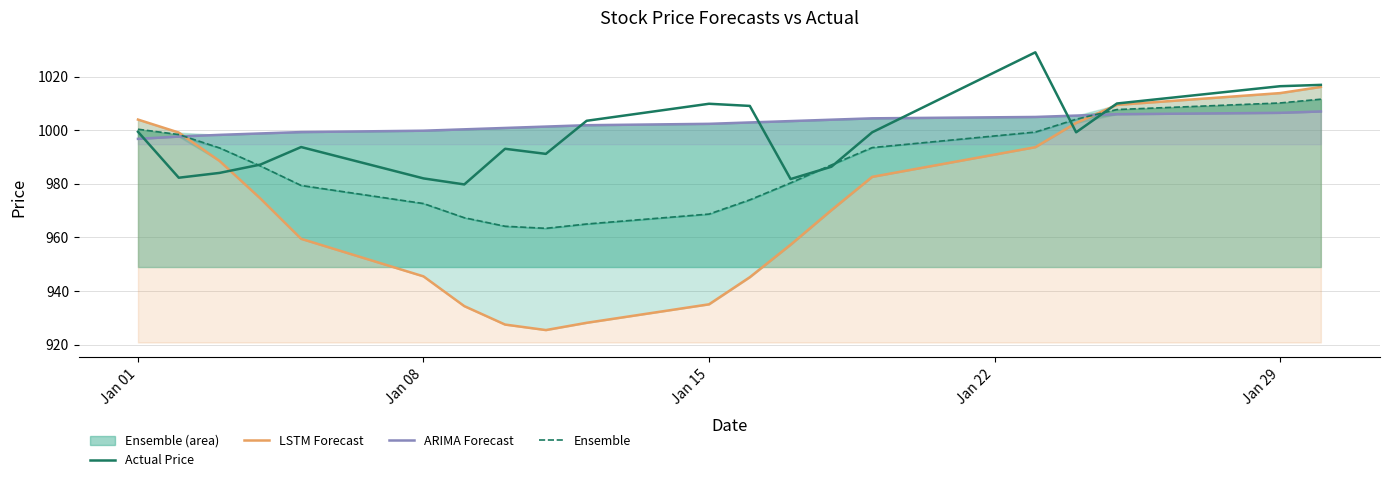

The Actual Price series shows 545.3 at Jan 08. True or false?

False